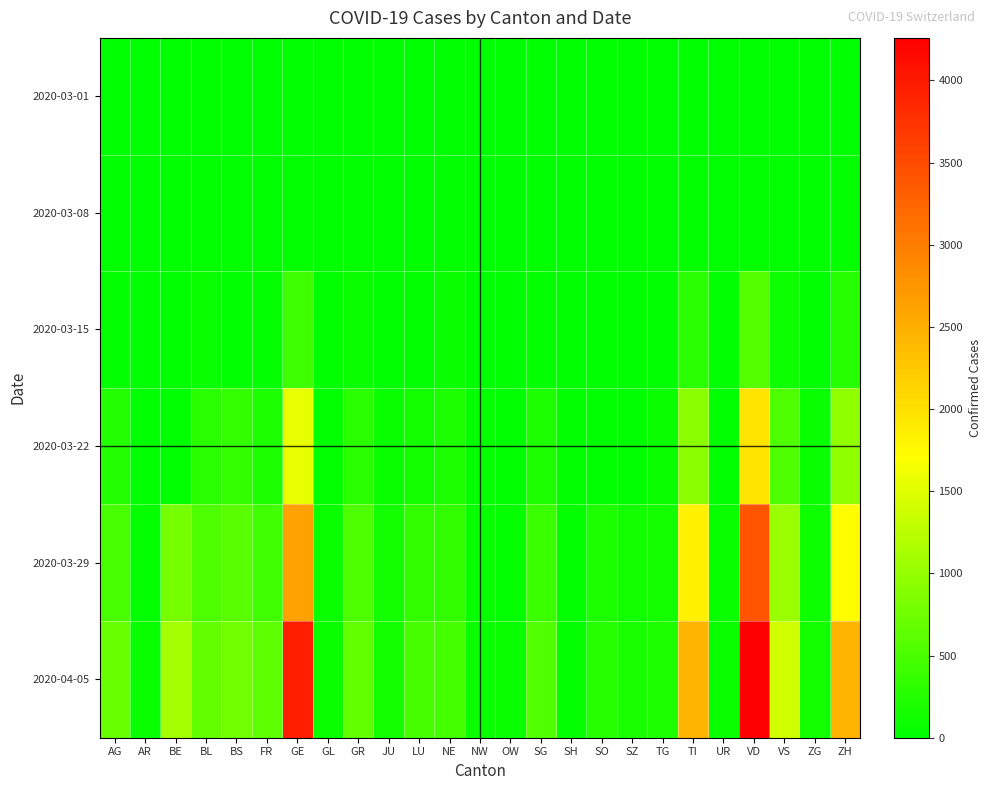

At ZH, list the series in order from largest to smallest.

2020-04-05, 2020-03-29, 2020-03-22, 2020-03-15, 2020-03-08, 2020-03-01